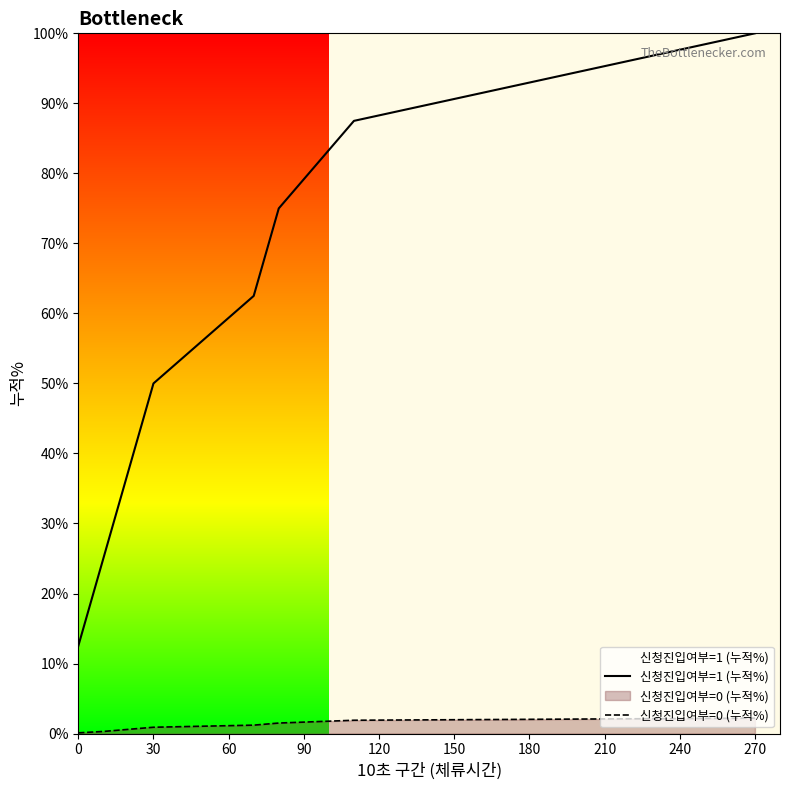

What is the average value of the 신청진입여부=0 (누적%) series?

1.1